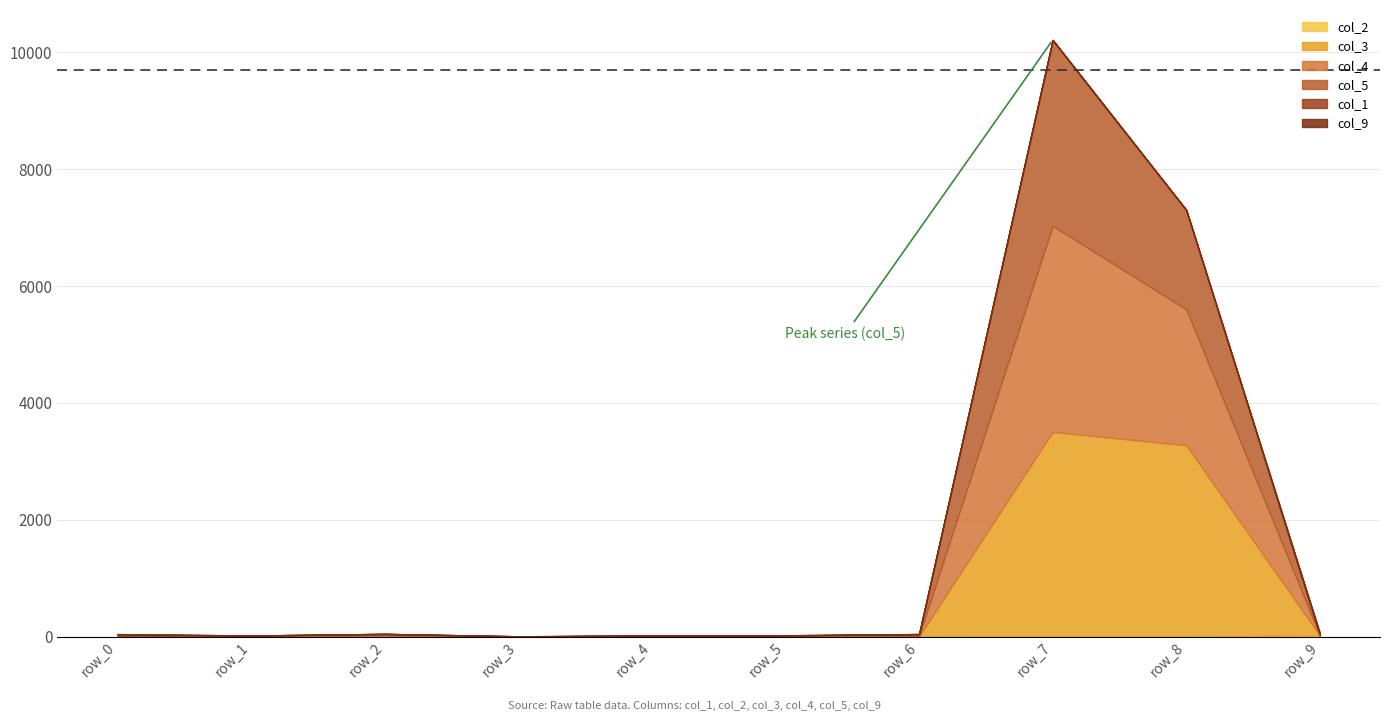

What is the sum of all col_1 values?

55